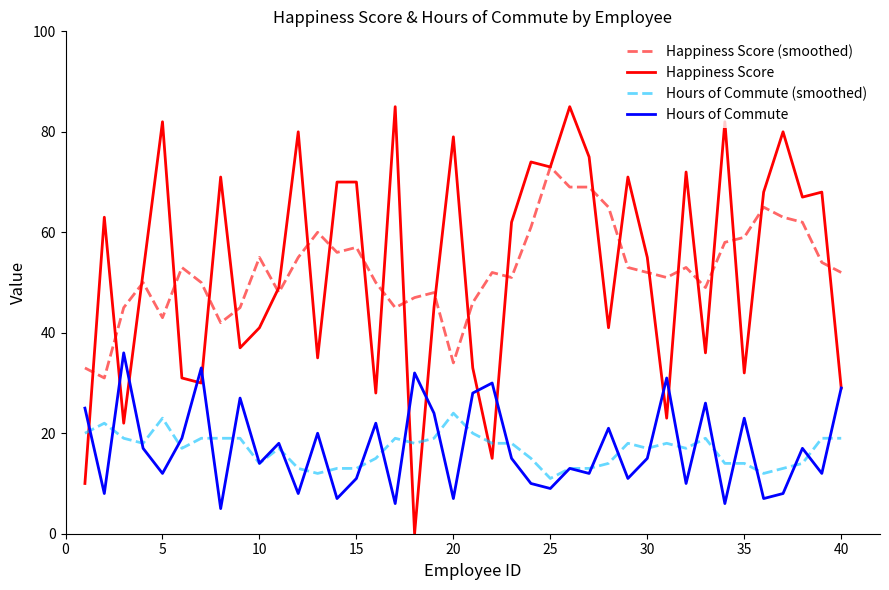

True or false: Hours of Commute (smoothed) has more than 0 points higher than both neighbors.

True